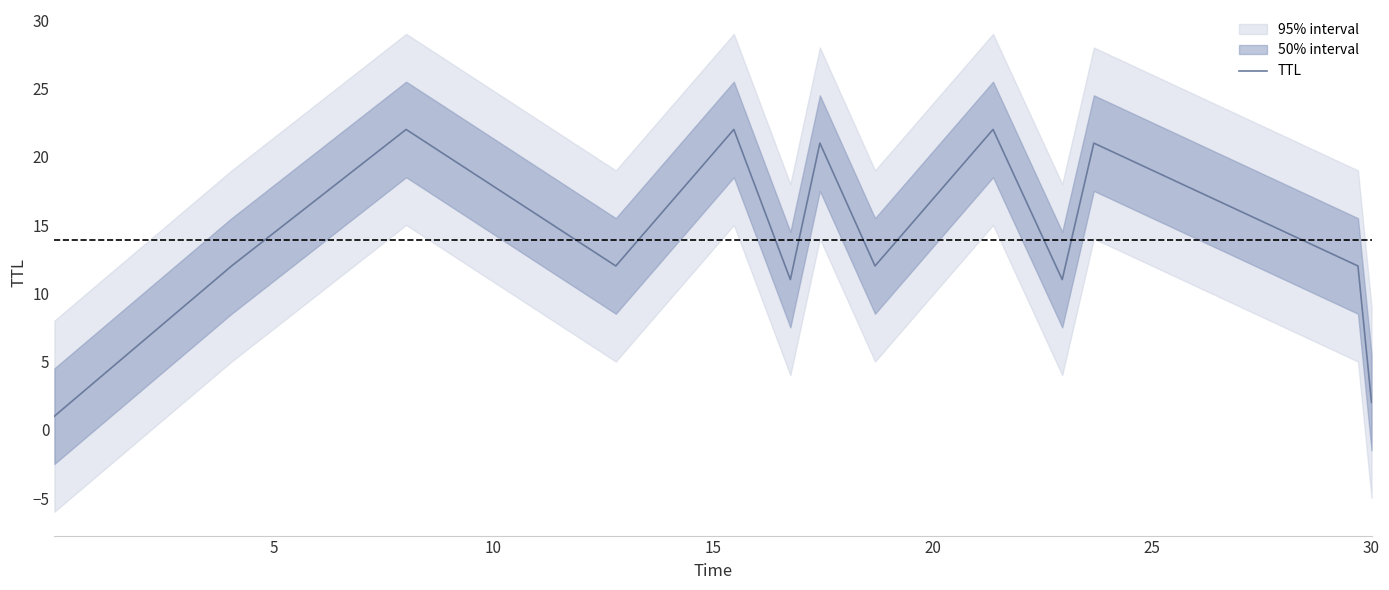

What is the greatest value displayed?

22